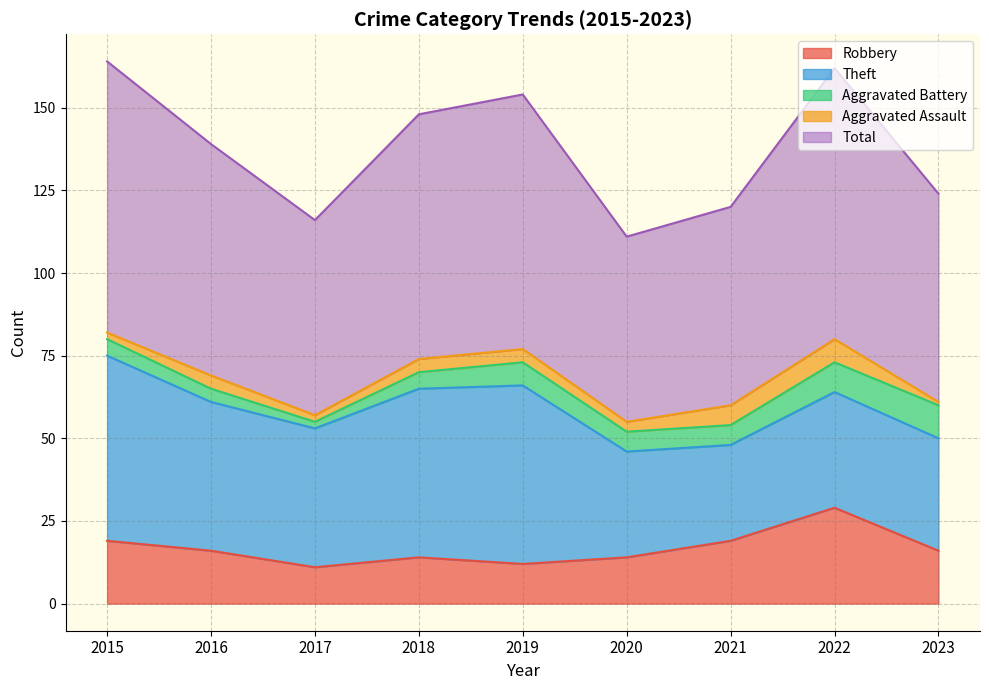

What is the difference between the highest and lowest values at 2016?

66